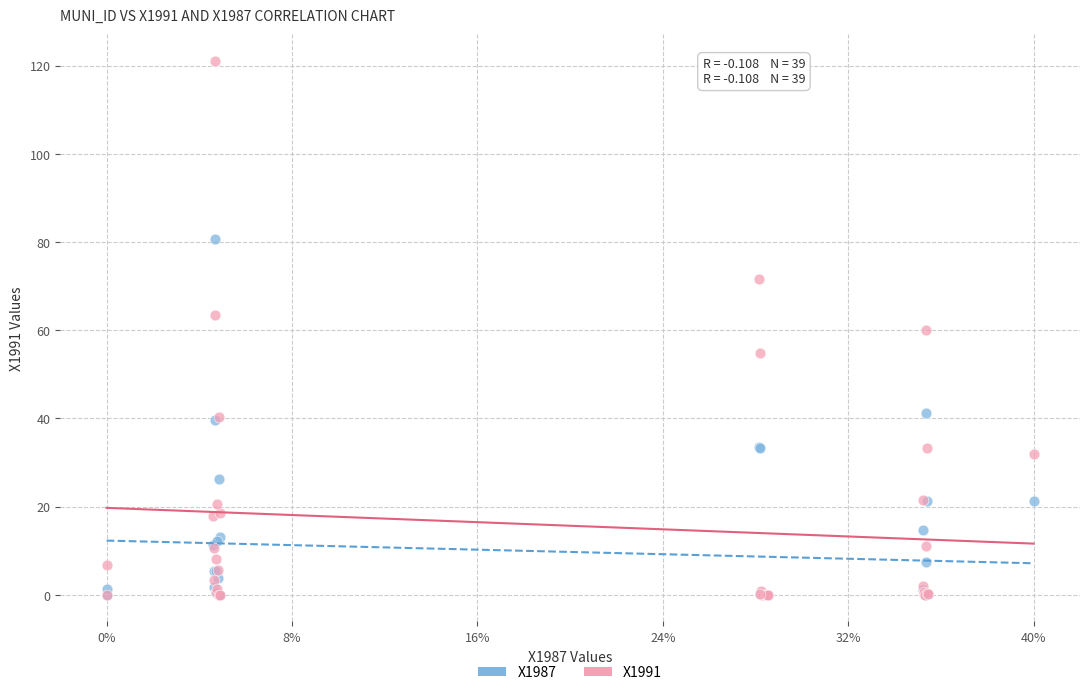

Which series has the largest Y range (max minus min)?

X1991